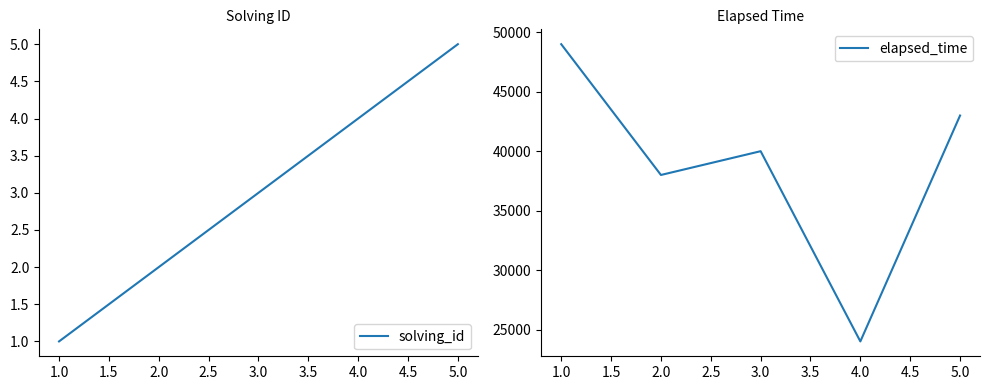

List the labels in order of solving_id value, largest first.

5.0, 4.0, 3.0, 2.0, 1.0